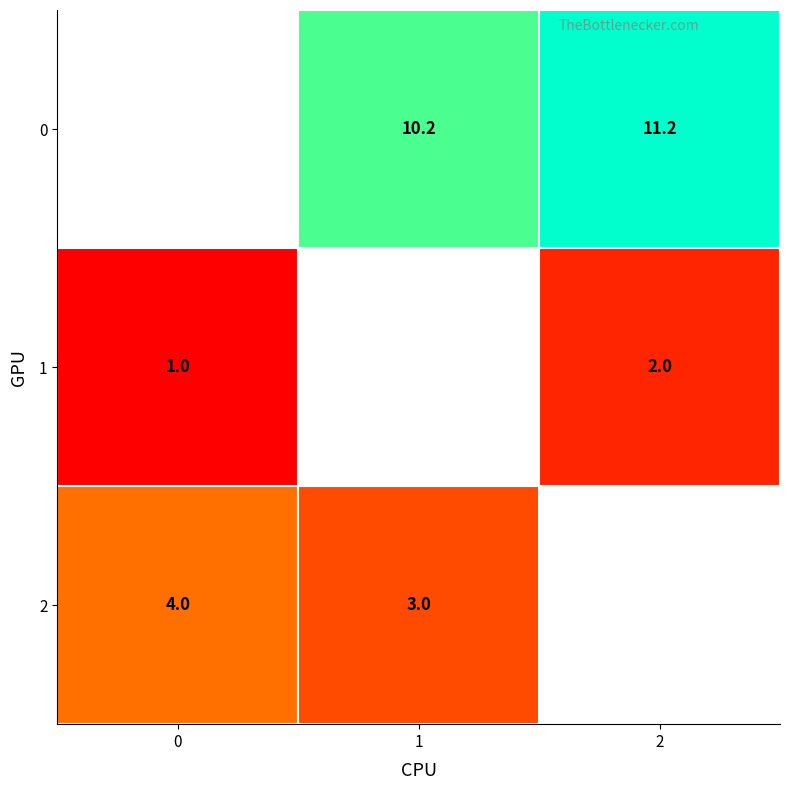

The 0 series shows 11.2 at 2. True or false?

True